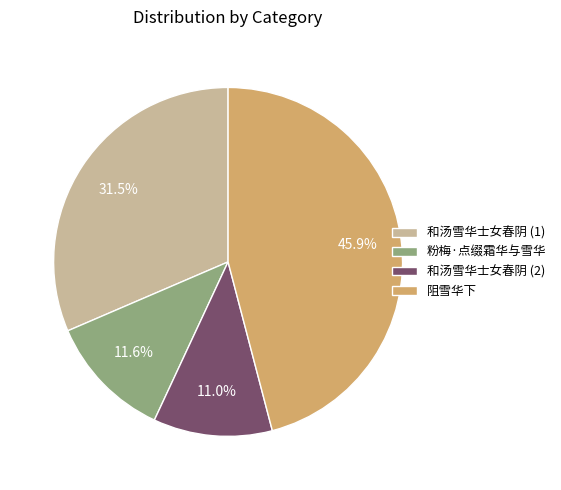

Rank the categories by value from lowest to highest.

和汤雪华士女春阴 (2), 粉梅·点缀霜华与雪华, 和汤雪华士女春阴 (1), 阻雪华下